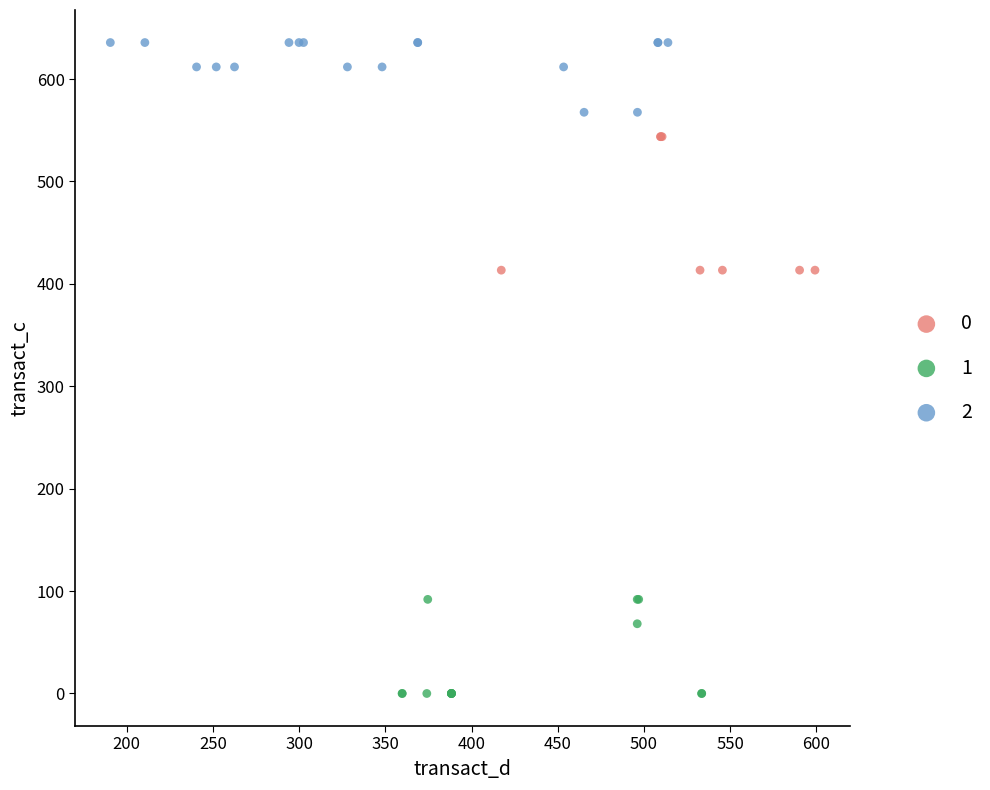

Which series reaches the maximum Y coordinate?

2